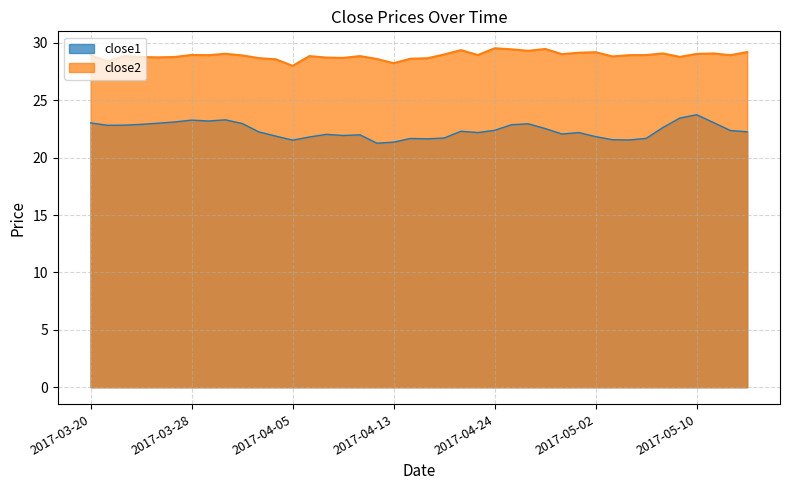

Reading left to right, extract all data points from this chart.

close1: 23.0	22.8	22.8	22.9	23.0	23.1	23.3	23.2	23.3	23.0	22.2	21.9	21.5	21.8	22.0	21.9	22.0	21.3	21.4	21.7	21.6	21.7	22.3	22.2	22.4	22.9	23.0	22.5	22.1	22.2	21.8	21.6	21.5	21.7	22.6	23.5	23.7	23.1	22.4	22.3
close2: 28.9	28.4	28.9	28.8	28.7	28.8	29.0	28.9	29.1	28.9	28.7	28.6	28.0	28.9	28.7	28.7	28.9	28.6	28.2	28.6	28.7	29.0	29.4	28.9	29.5	29.4	29.3	29.5	29.0	29.1	29.2	28.8	28.9	28.9	29.1	28.8	29.0	29.1	28.9	29.2